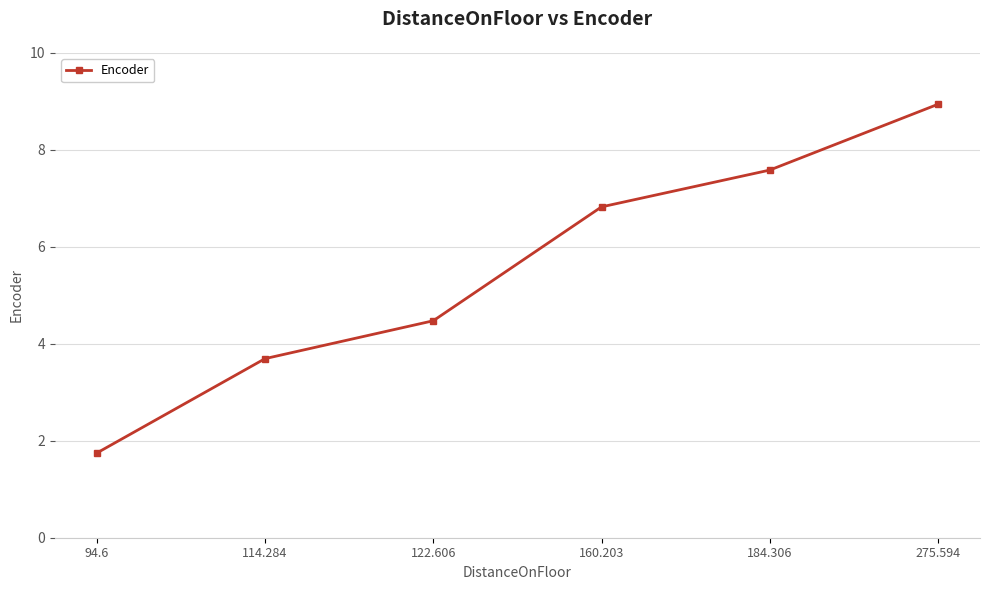

How many data points are above 6?

3